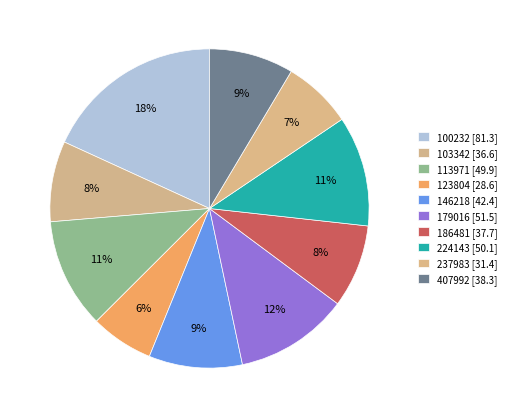

Which slice is the largest?

100232